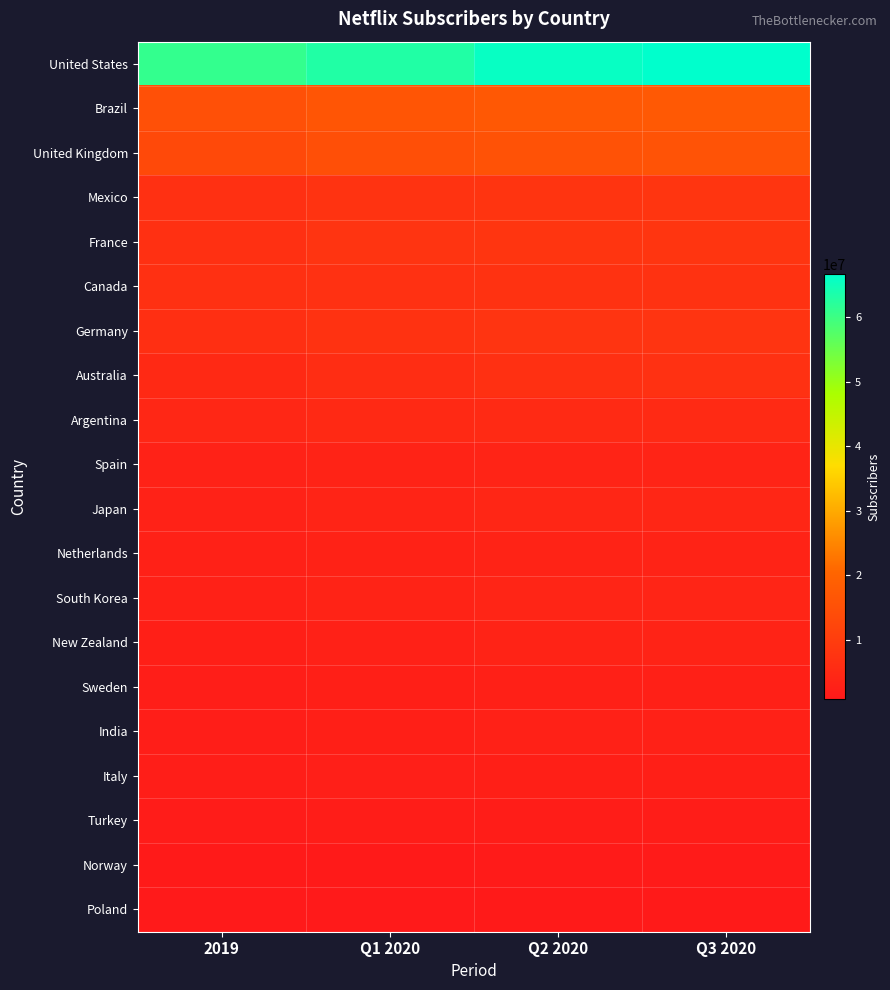

What is the total value across all series at Q3 2020?

172770344